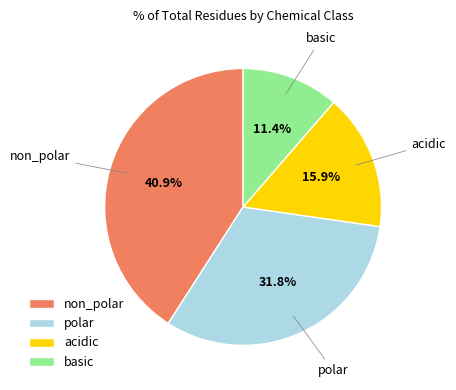

Is there any slice that represents more than half of the pie?

No